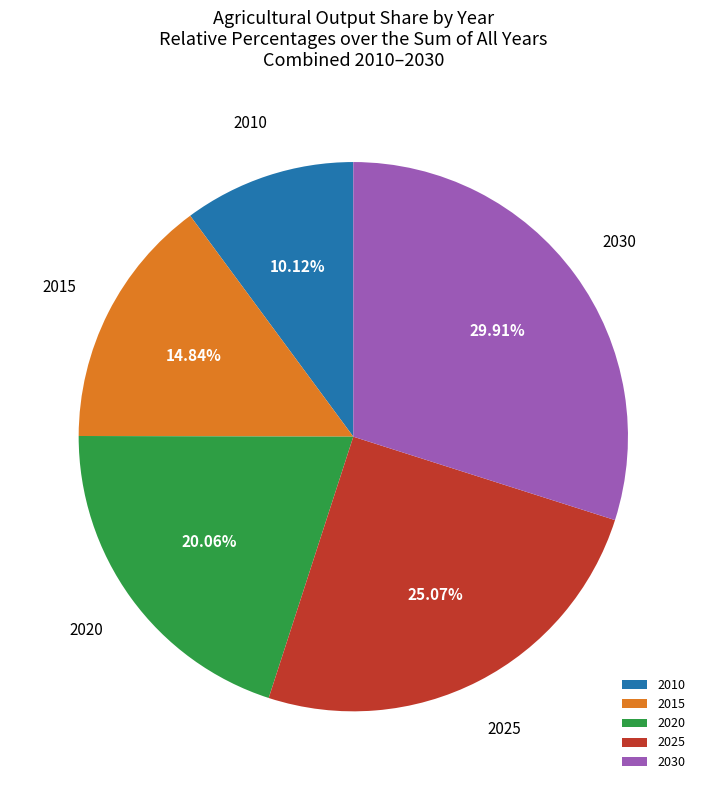

Is 2020 the majority of the pie?

No